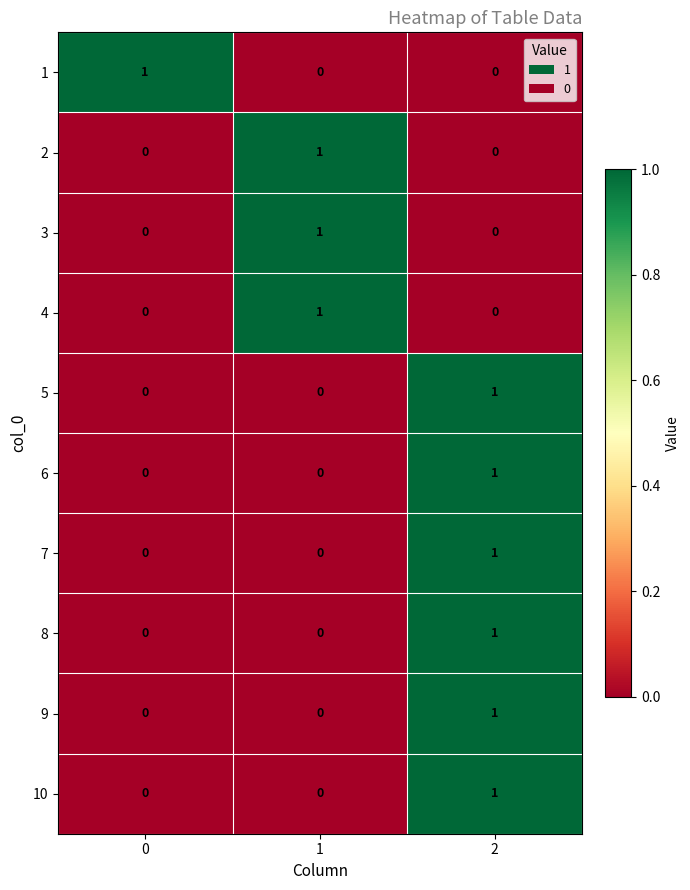

At how many categories does at least one series exceed 0?

3